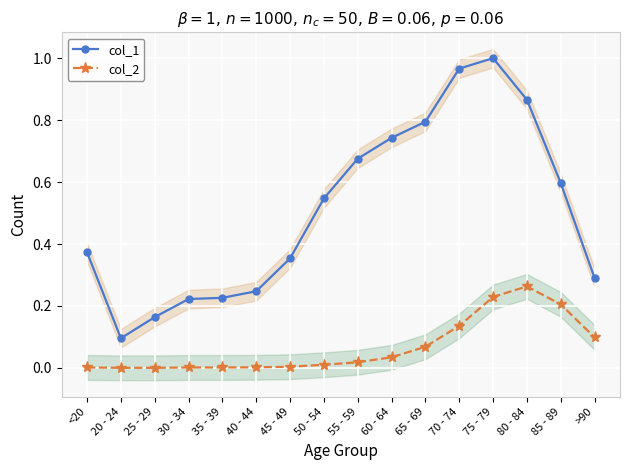

What is the maximum value shown in the chart?

1.0